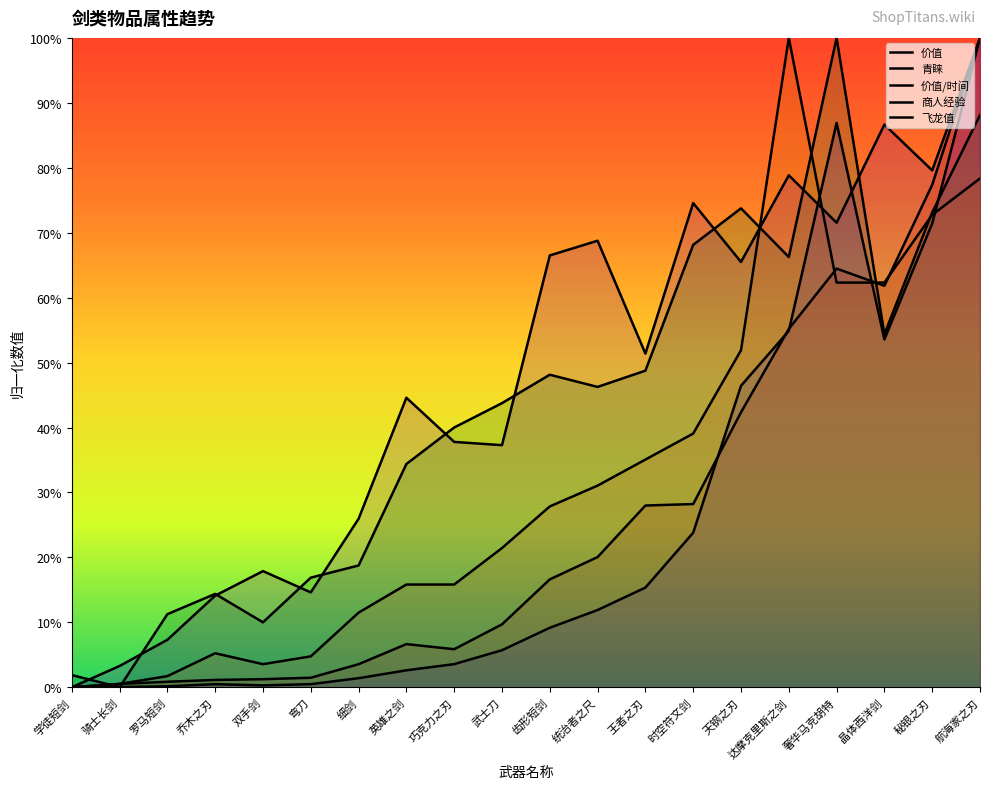

Does the chart have visible grid lines?

No